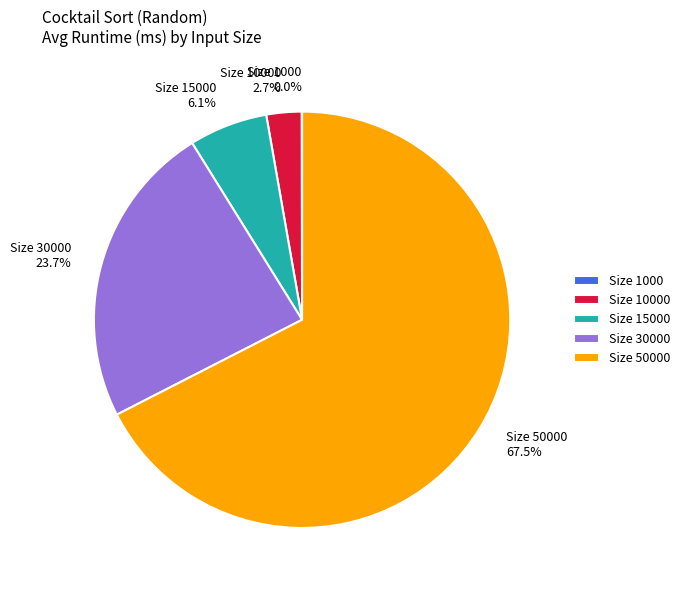

Is Size 50000 67.5% the majority of the pie?

Yes